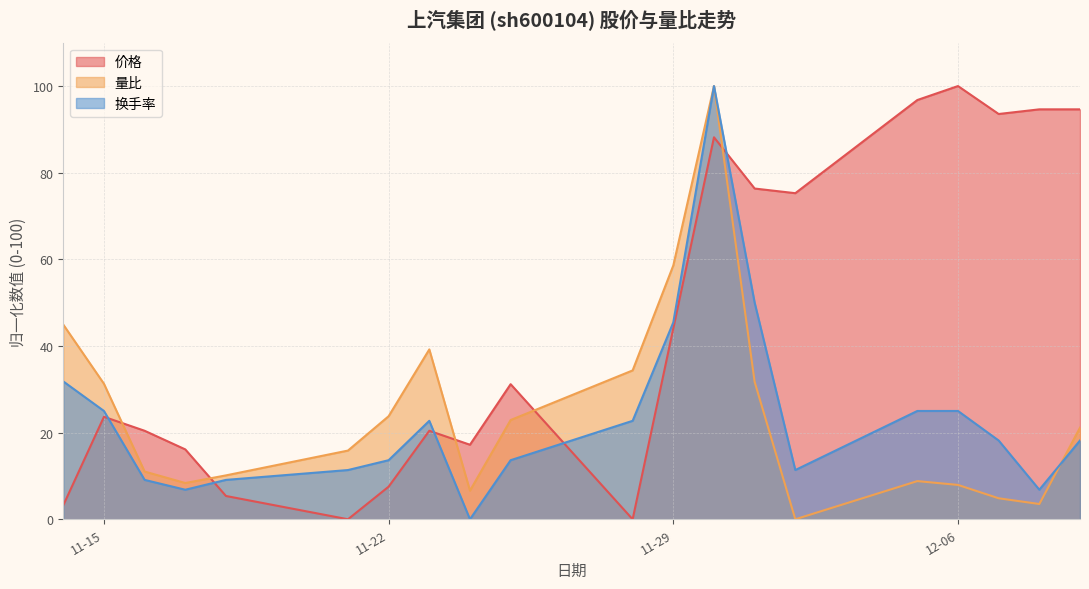

Which series has the largest total across all categories?

价格